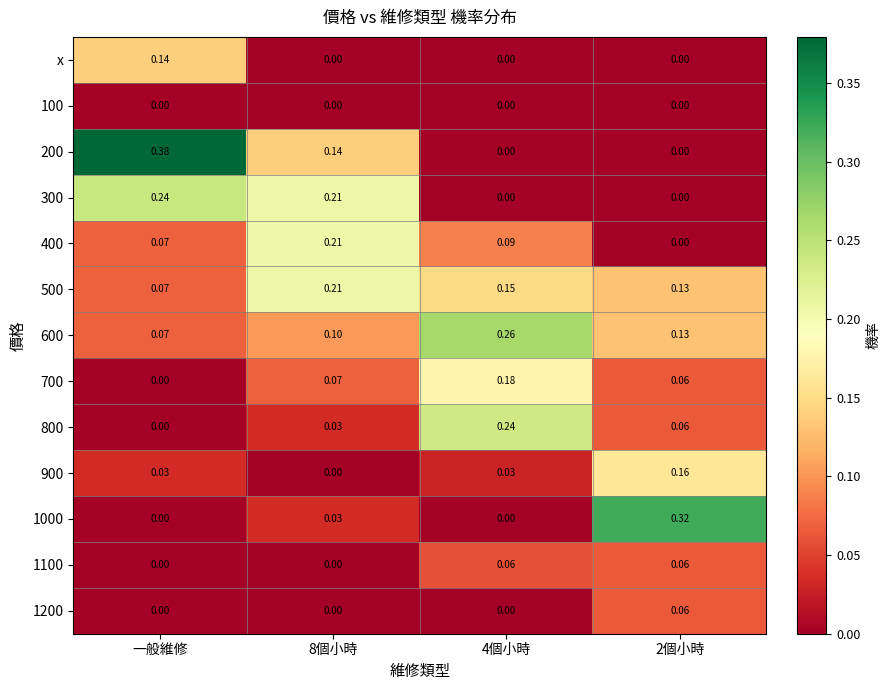

Which series changed the most between 8個小時 and 2個小時?

1000